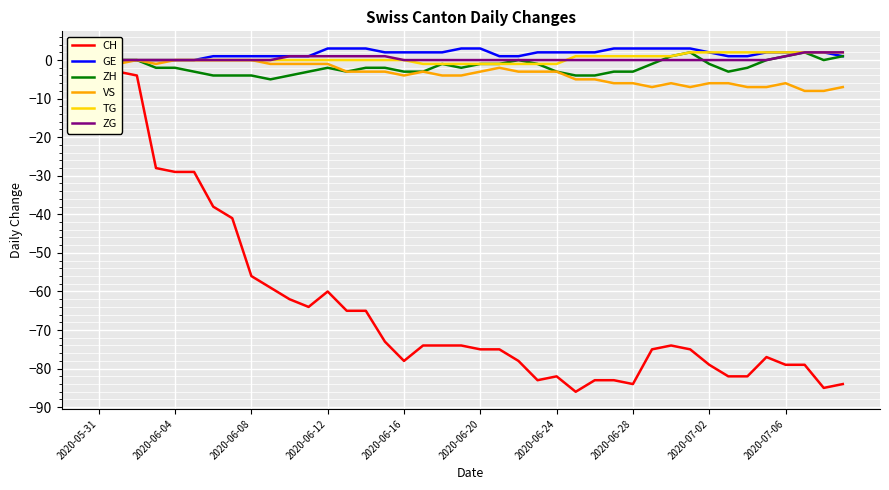

What is the smallest value displayed?

-86